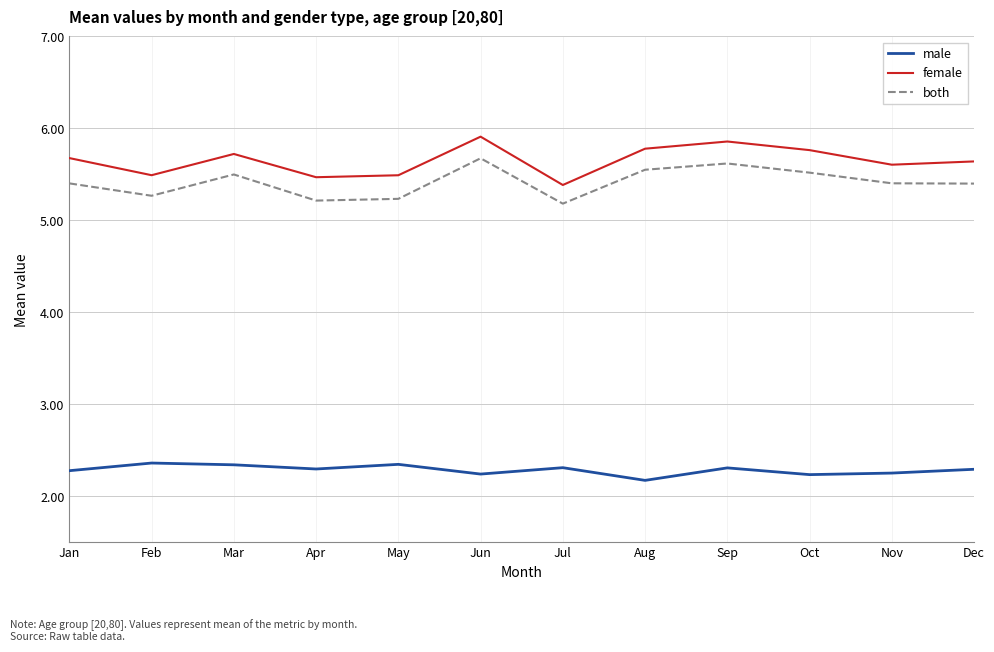

True or false: female and both intersect in this chart.

False